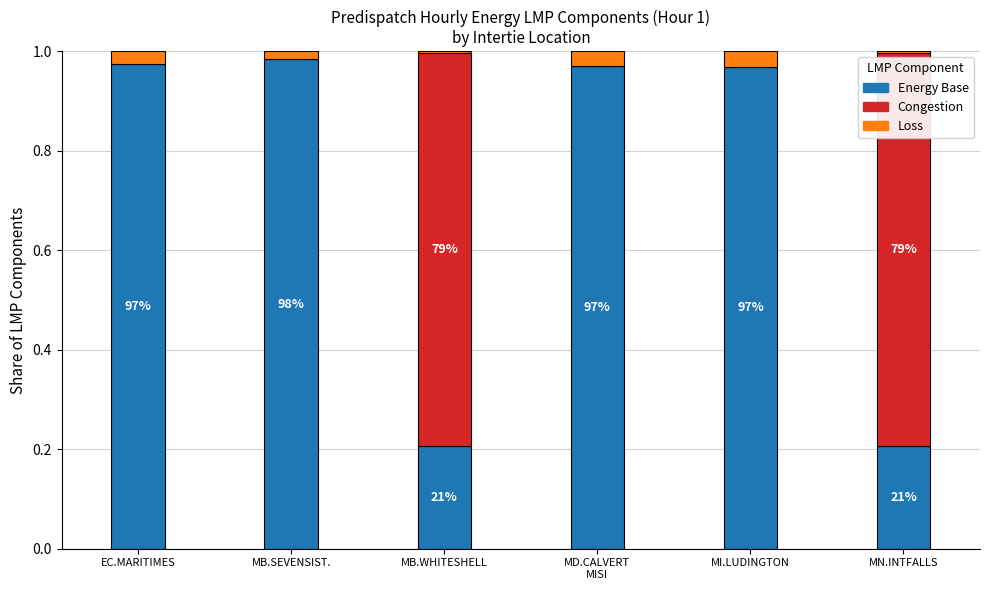

Does the chart contain stacked bars?

Yes